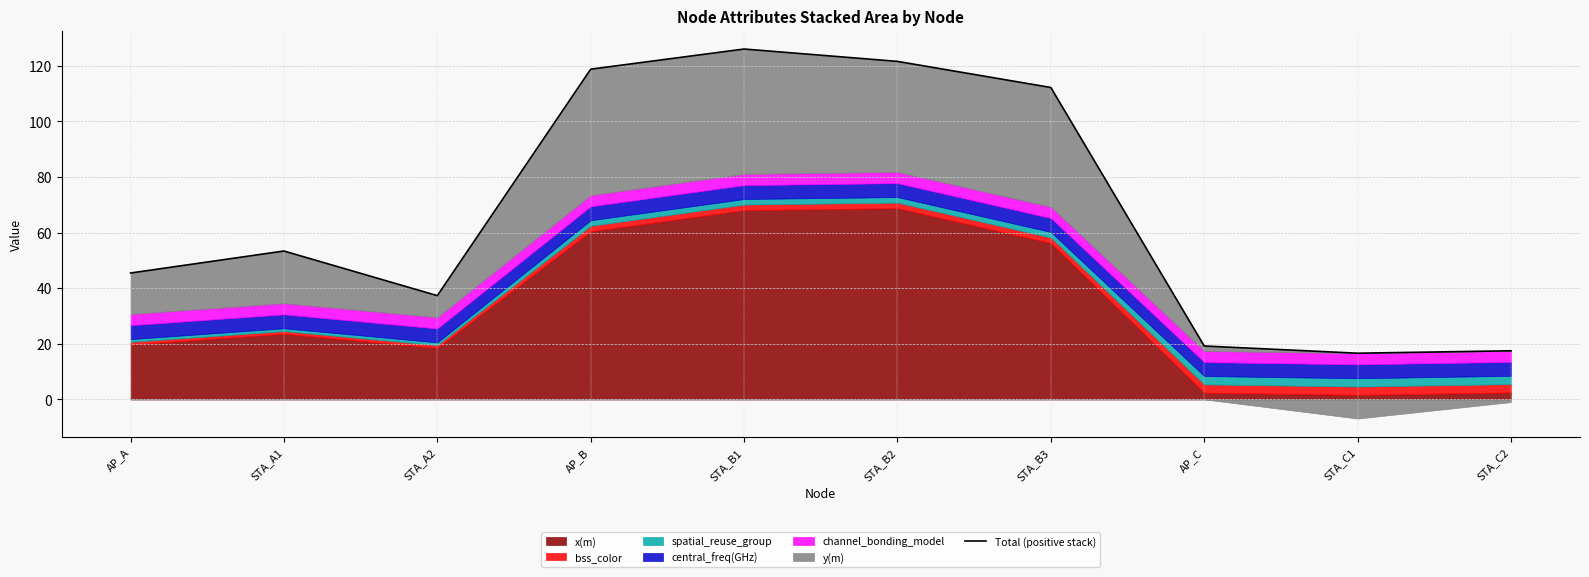

True or false: the data shows 16.6 at STA_C1.

True